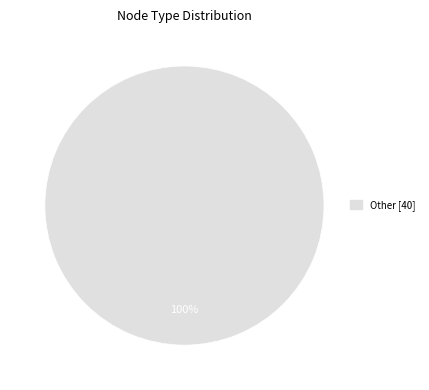

Is there any slice that represents more than half of the pie?

Yes